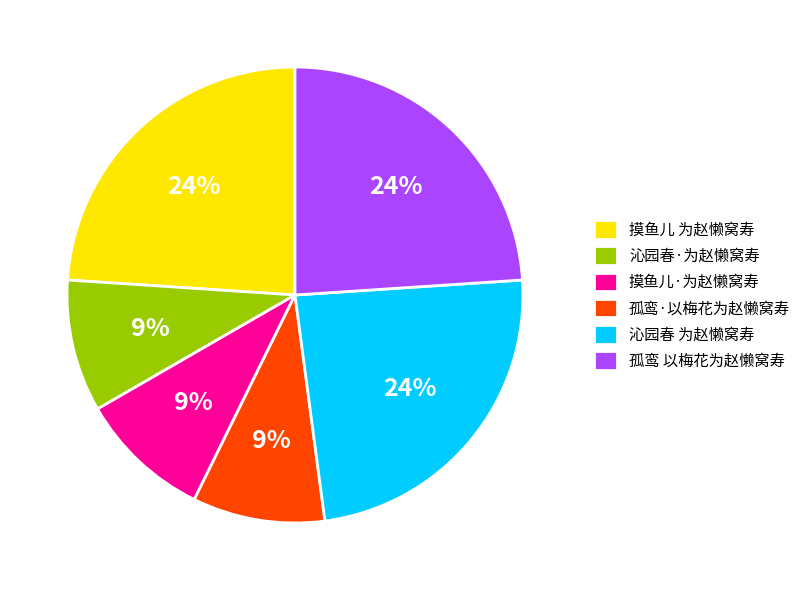

Between 沁园春·为赵懒窝寿 and 沁园春 为赵懒窝寿, which is larger?

沁园春 为赵懒窝寿